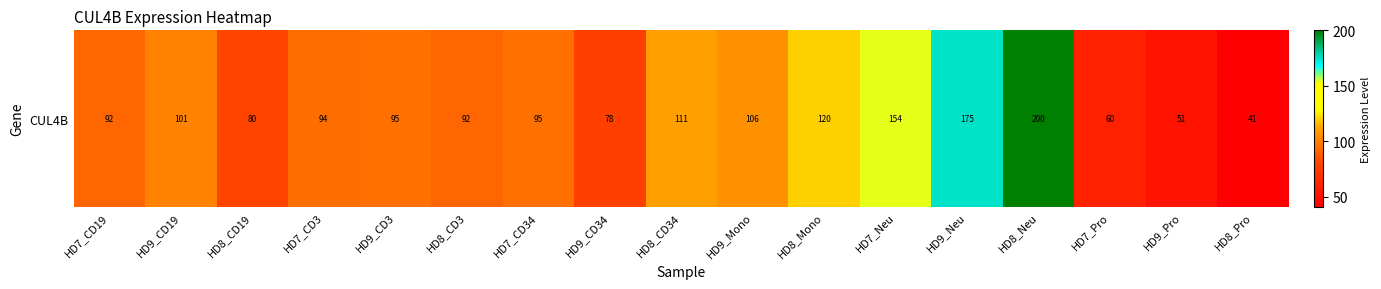

Count the number of data series in this chart.

1